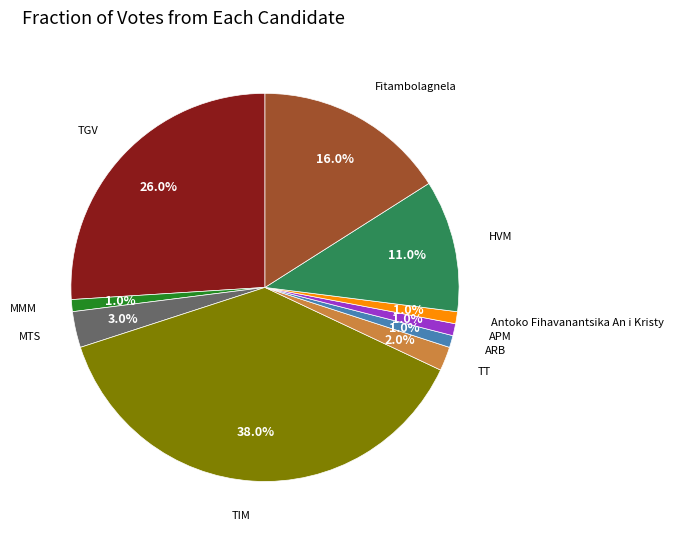

Does Fitambolagnela account for over 50% of the chart?

No